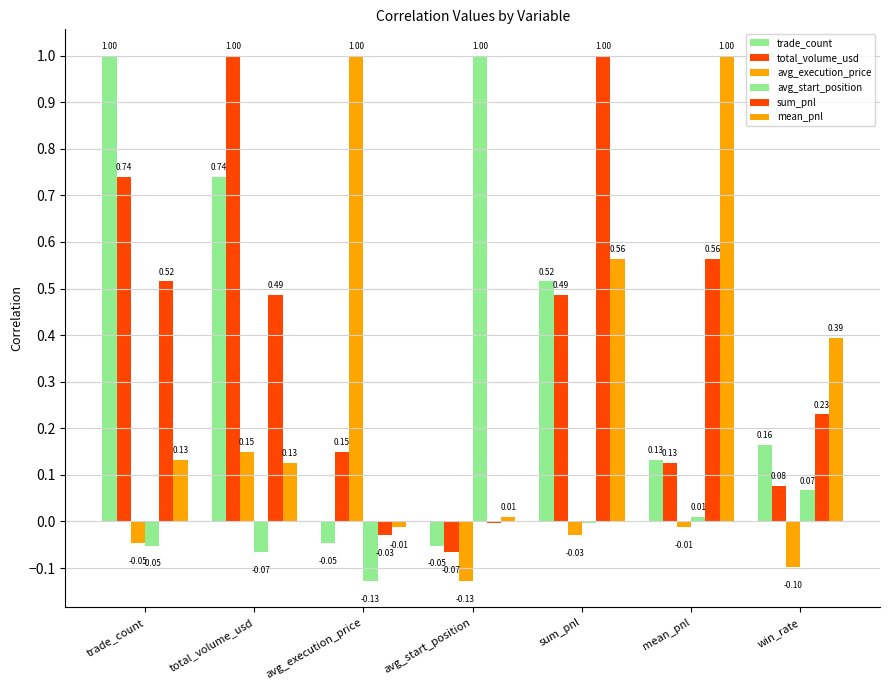

True or false: mean_pnl has a value of 0.0 at avg_start_position.

True